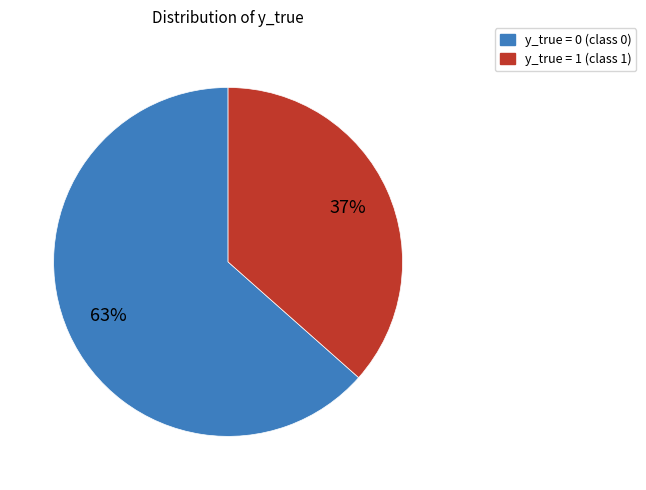

What percentage is the y_true = 1 slice, to the nearest percent?

37%